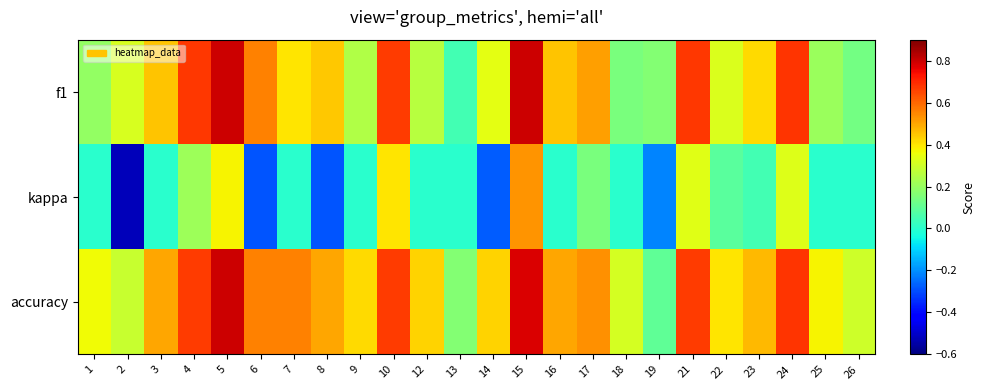

Reading right to left, what are all the values shown in this chart?

f1: 26=0.1	25=0.2	24=0.7	23=0.4	22=0.3	21=0.7	19=0.2	18=0.1	17=0.5	16=0.5	15=0.8	14=0.3	13=0.0	12=0.3	10=0.7	9=0.2	8=0.4	7=0.4	6=0.6	5=0.8	4=0.7	3=0.5	2=0.3	1=0.2
kappa: 26=0.0	25=0.0	24=0.3	23=0.1	22=0.1	21=0.3	19=-0.2	18=0.0	17=0.1	16=0.0	15=0.5	14=-0.3	13=0.0	12=0.0	10=0.4	9=0.0	8=-0.3	7=0.0	6=-0.3	5=0.4	4=0.2	3=0.0	2=-0.5	1=0.0
accuracy: 26=0.3	25=0.4	24=0.7	23=0.5	22=0.4	21=0.7	19=0.1	18=0.3	17=0.5	16=0.5	15=0.8	14=0.4	13=0.2	12=0.4	10=0.7	9=0.4	8=0.5	7=0.6	6=0.6	5=0.8	4=0.7	3=0.5	2=0.3	1=0.4